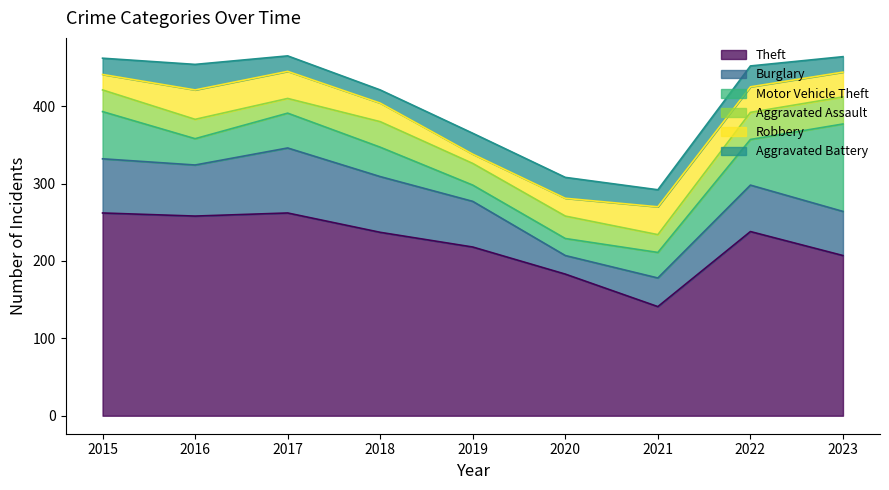

How many interior local valleys does the Motor Vehicle Theft series have?

2